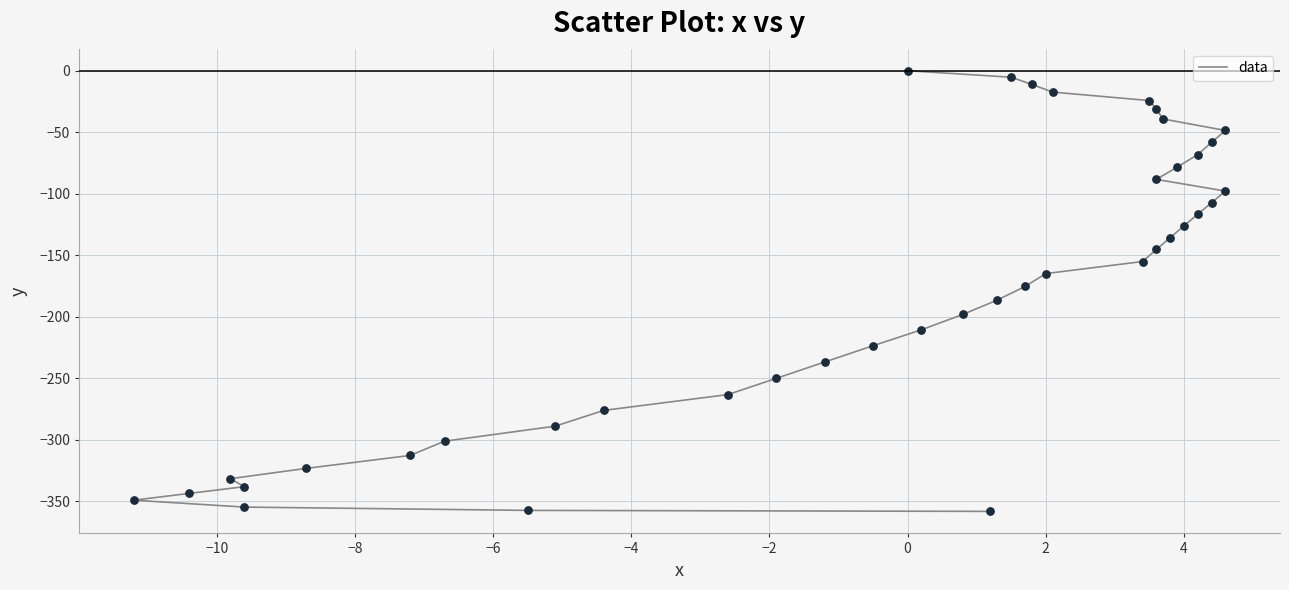

What is the range of X values (max minus min)?

15.8